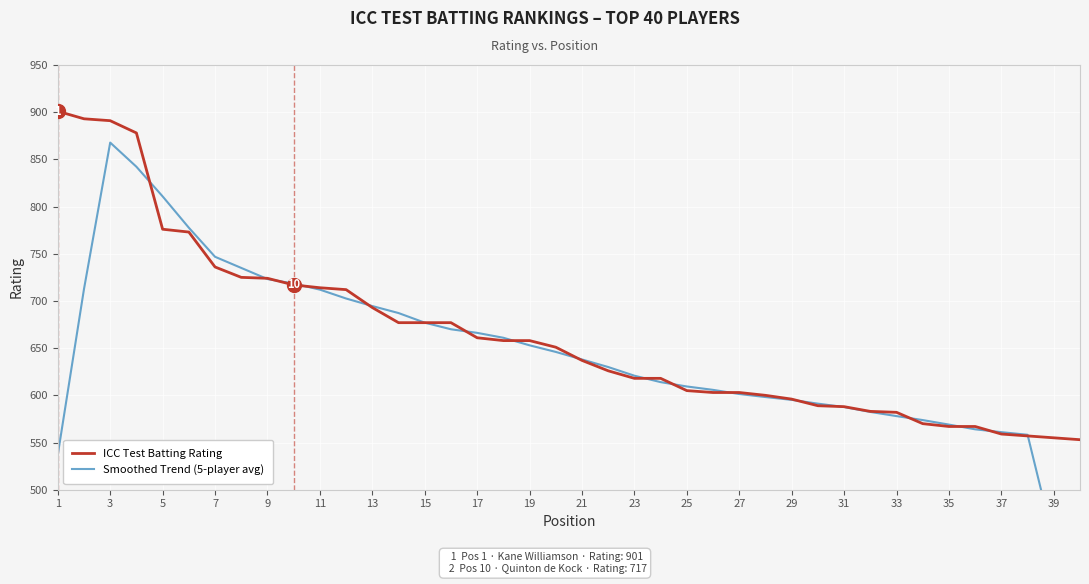

What is the maximum value for ICC Test Batting Rating?

901